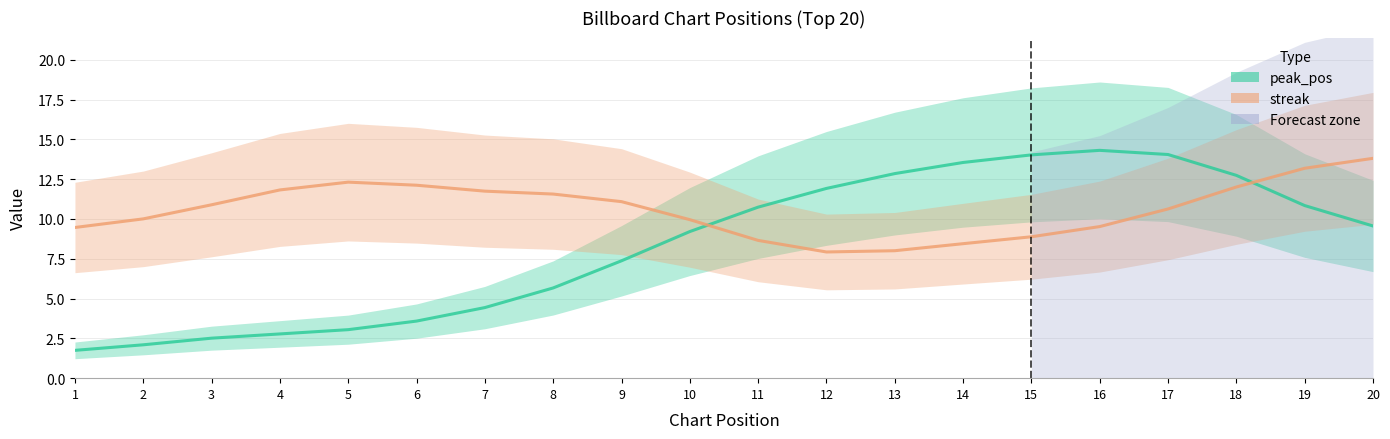

What is the spread (max minus min) of values at 8?

5.9